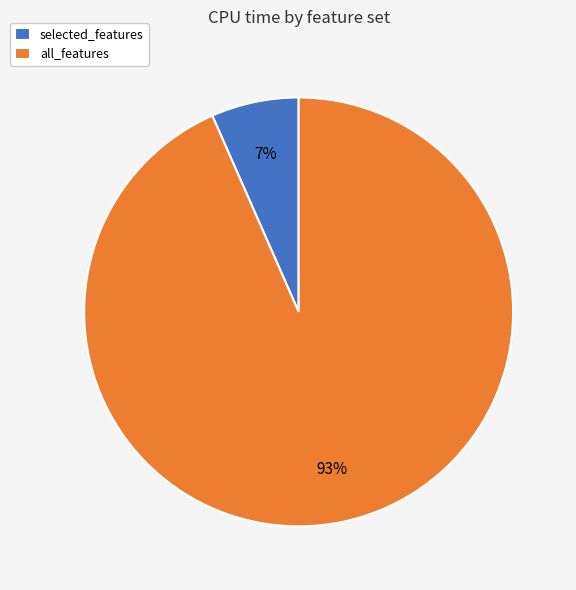

What percentage is the selected_features slice, to the nearest percent?

7%